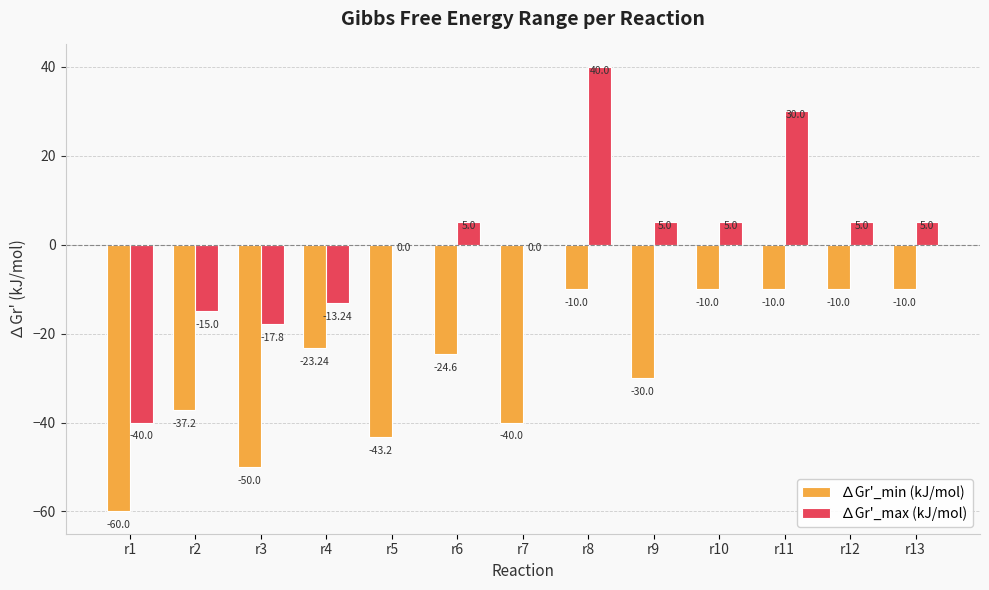

What is the spread (max minus min) of values at r10?

15.0